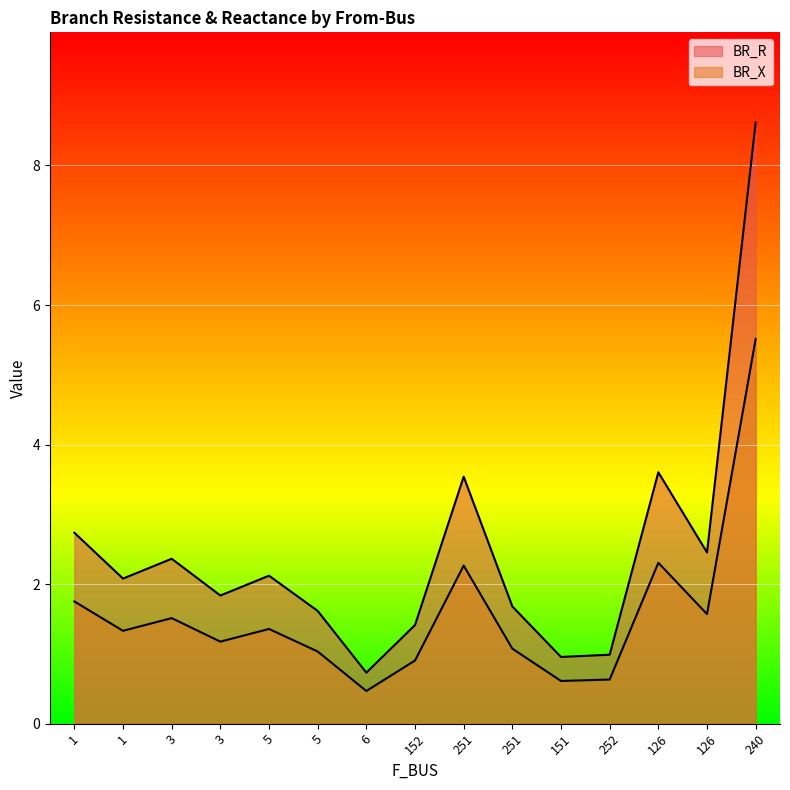

Does the chart display data point markers on the line(s)?

No